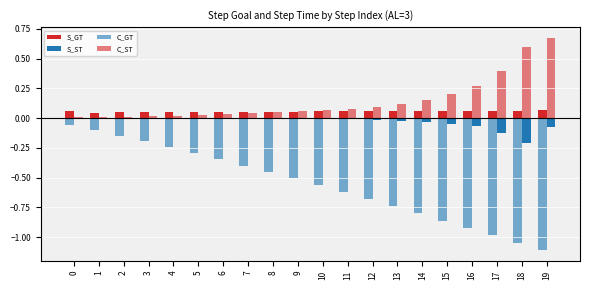

At which label does S_GT reach its peak?

19